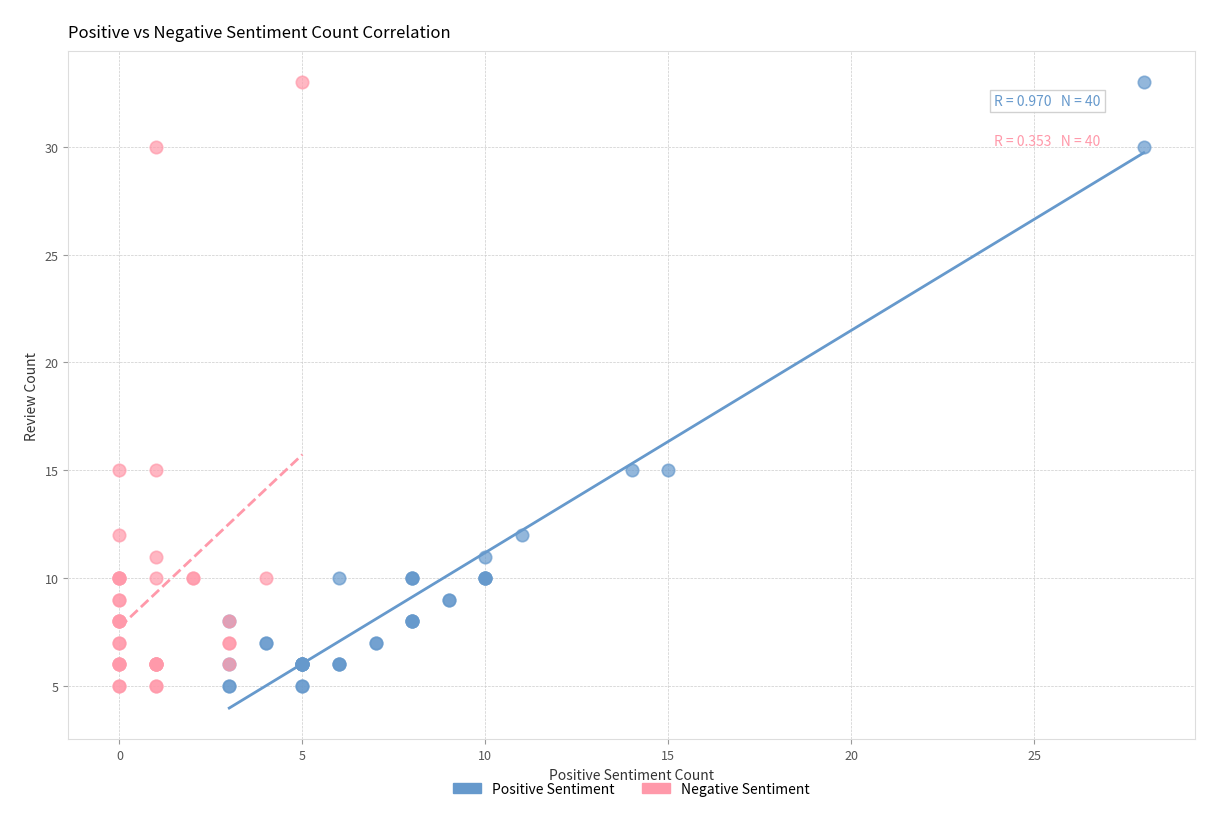

What are all the series names shown in the legend?

Positive Sentiment, Negative Sentiment